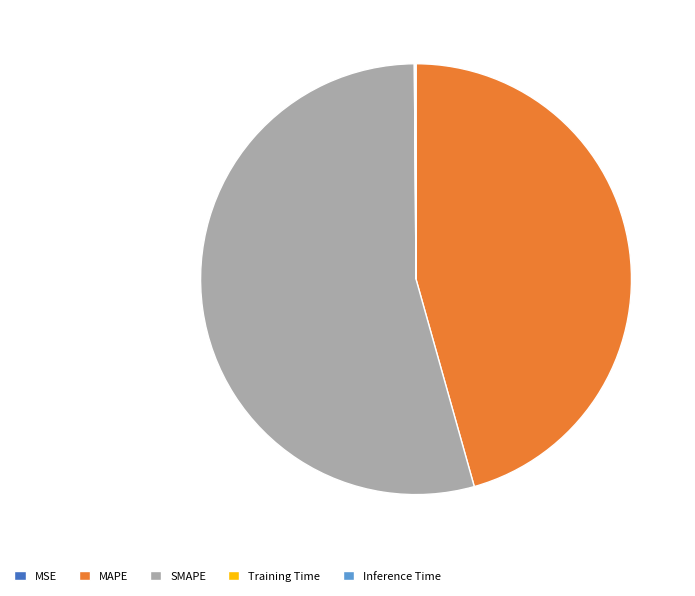

What is the largest slice in the pie chart?

SMAPE